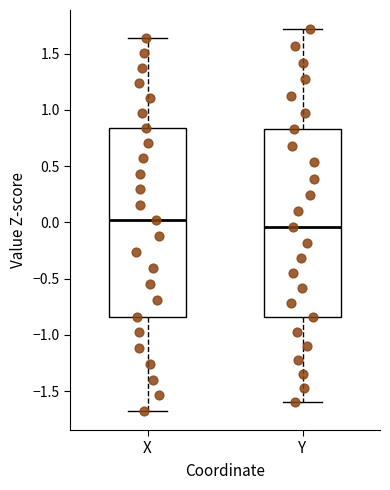

Which box has the lowest median line?

Y